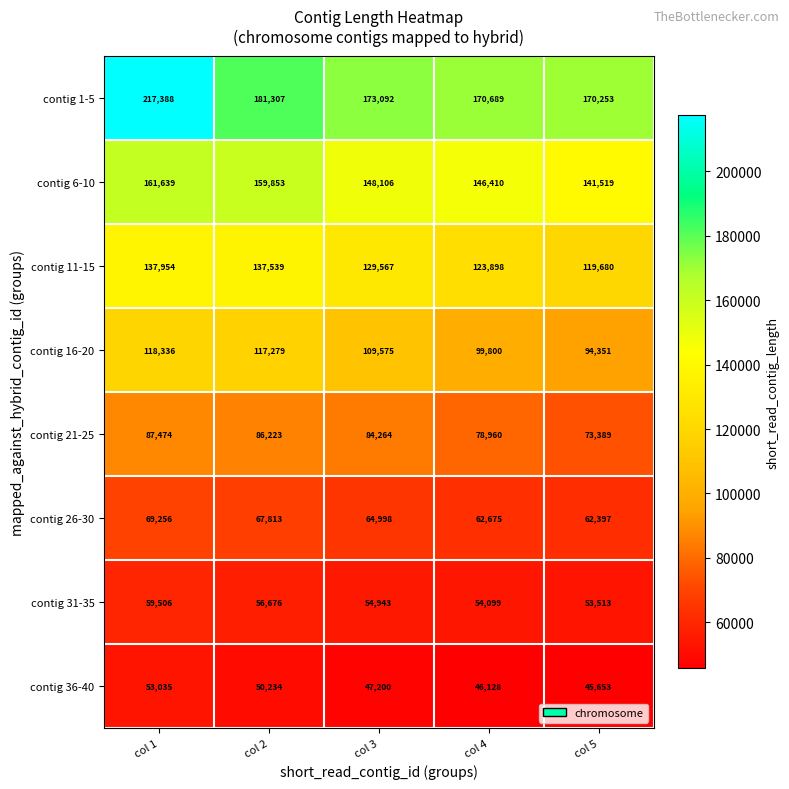

The contig 26-30 series shows 69256 at col 1. True or false?

True